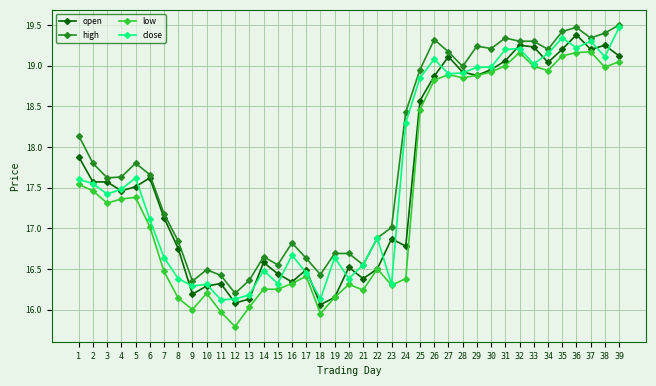

What are all the series names shown in the legend?

open, high, low, close